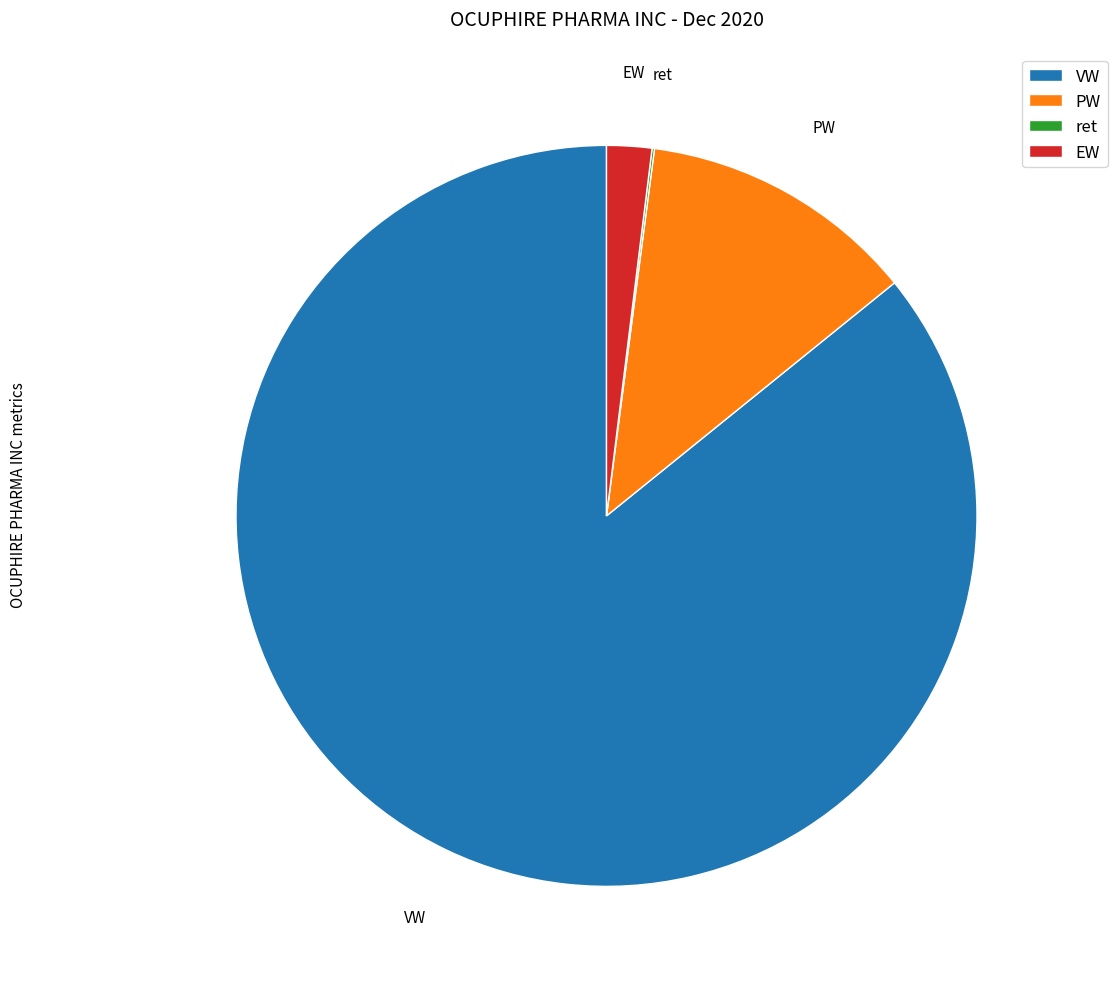

Is there any slice that represents more than half of the pie?

Yes